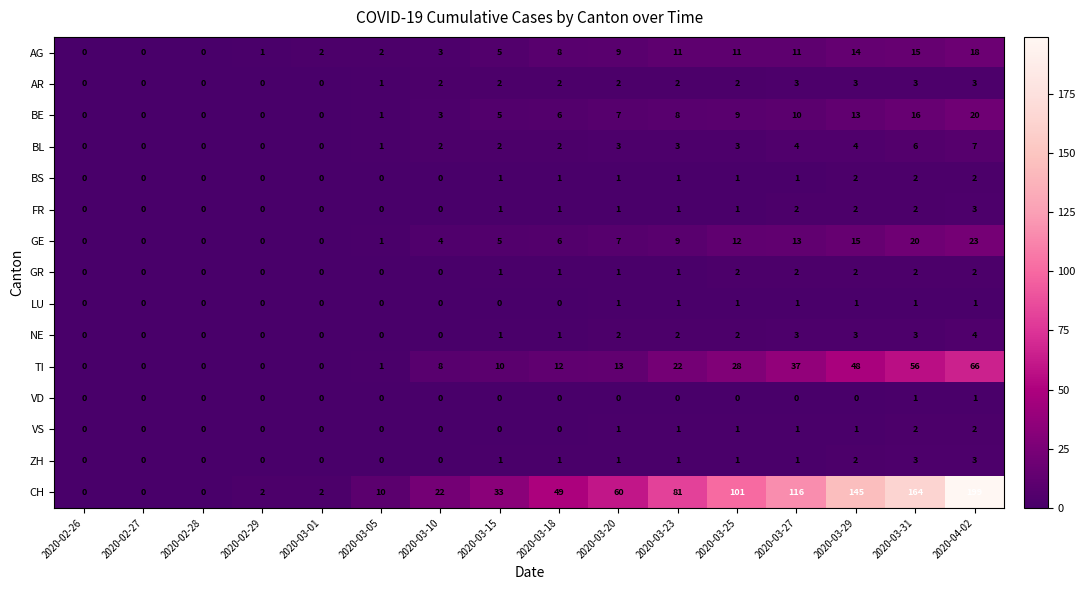

Which series changed the most between 2020-02-28 and 2020-03-05?

CH